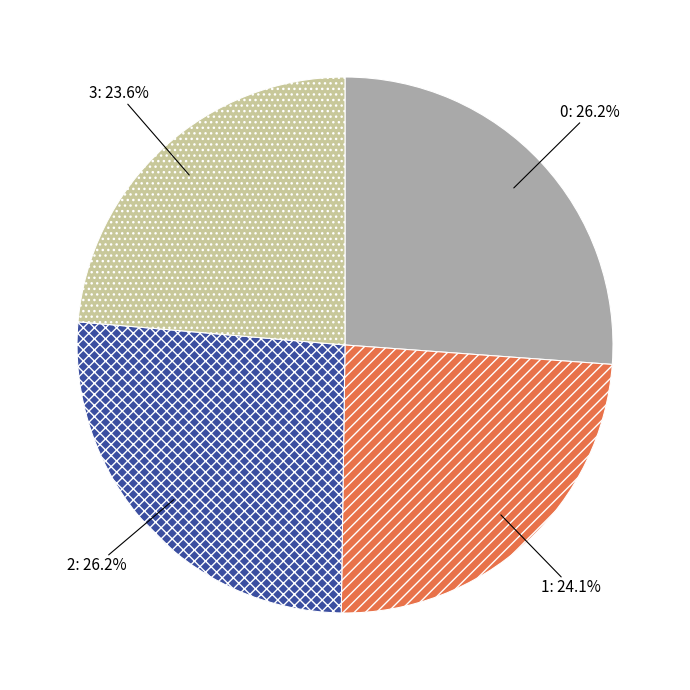

What percentage is the 0 slice, to the nearest percent?

26%